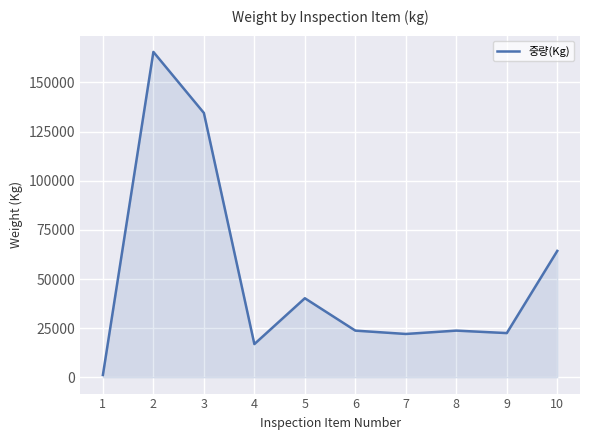

What is the greatest value displayed?

165498